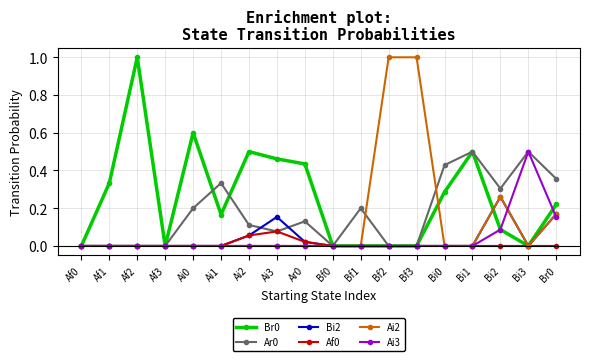

What is the label of the 3rd point from the left?

Af2